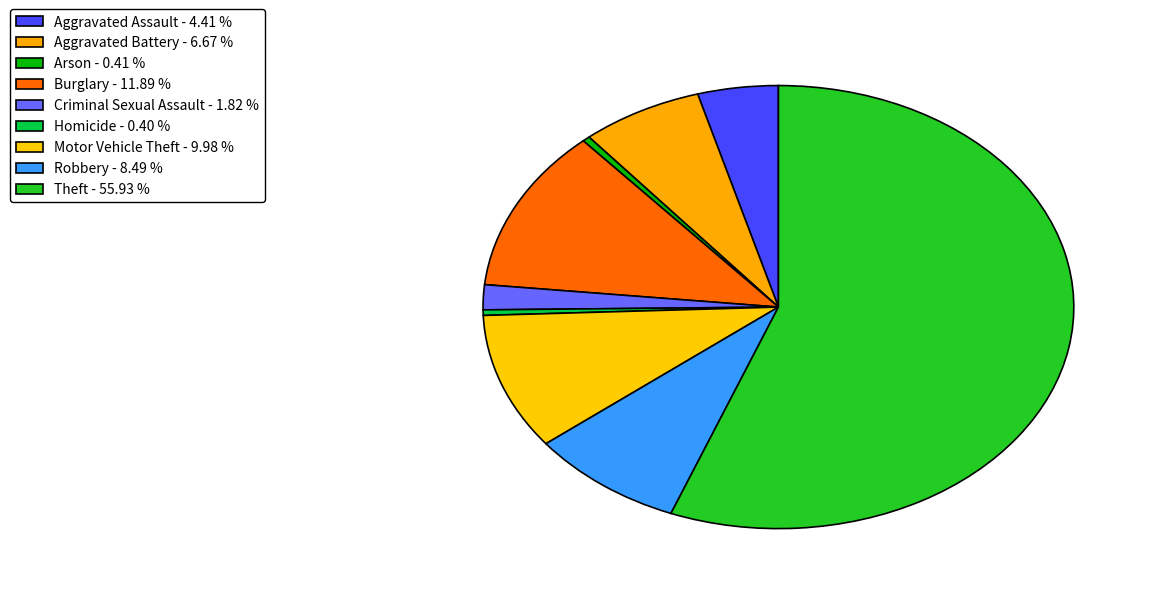

How many slices are in this pie chart?

9